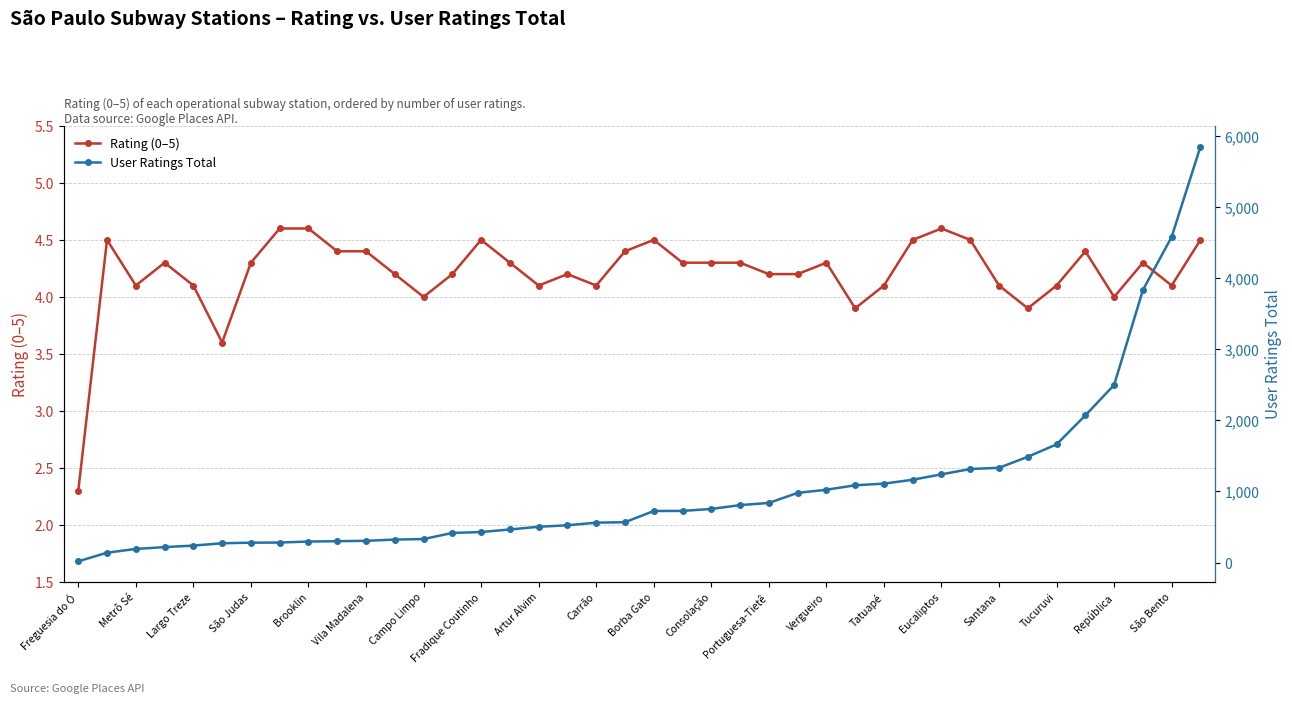

True or false: User Ratings Total and Rating (0–5) intersect in this chart.

False